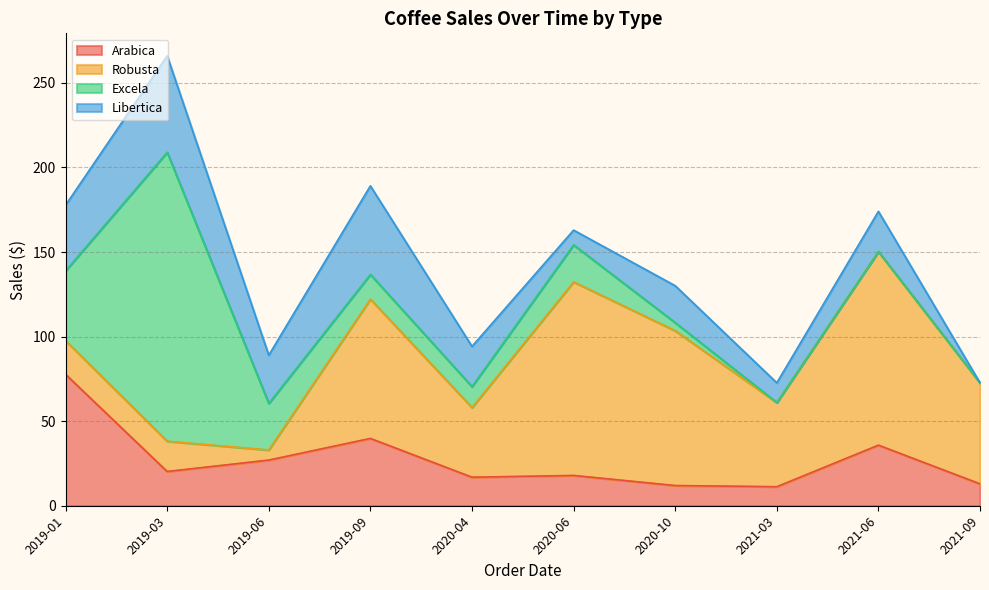

Reading right to left, list all the values displayed in this chart.

Arabica: 2021-09=12.9	2021-06=35.8	2021-03=11.2	2020-10=11.9	2020-06=17.9	2020-04=16.9	2019-09=39.8	2019-06=27.0	2019-03=20.2	2019-01=77.7
Robusta: 2021-09=59.7	2021-06=114.4	2021-03=49.8	2020-10=91.5	2020-06=114.4	2020-04=41.2	2019-09=82.3	2019-06=6.0	2019-03=17.9	2019-01=19.9
Excela: 2021-09=0.0	2021-06=0.0	2021-03=0.0	2020-10=4.8	2020-06=21.9	2020-04=12.4	2019-09=14.6	2019-06=27.5	2019-03=170.8	2019-01=41.2
Libertica: 2021-09=0.0	2021-06=23.8	2021-03=11.7	2020-10=21.8	2020-06=8.7	2020-04=23.8	2019-09=52.4	2019-06=28.5	2019-03=57.1	2019-01=38.9